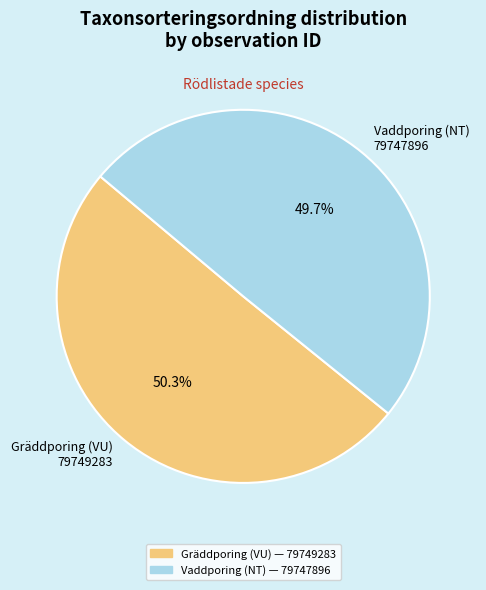

Rank the categories by value from highest to lowest.

Gräddporing (VU) 79749283, Vaddporing (NT) 79747896